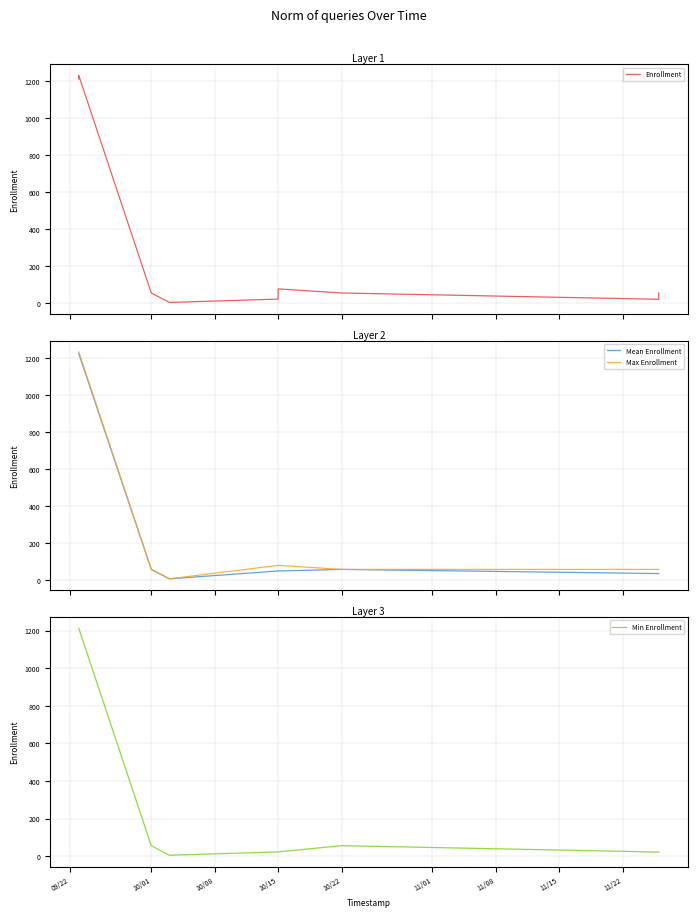

What is the maximum value for Max Enrollment?

1231.0